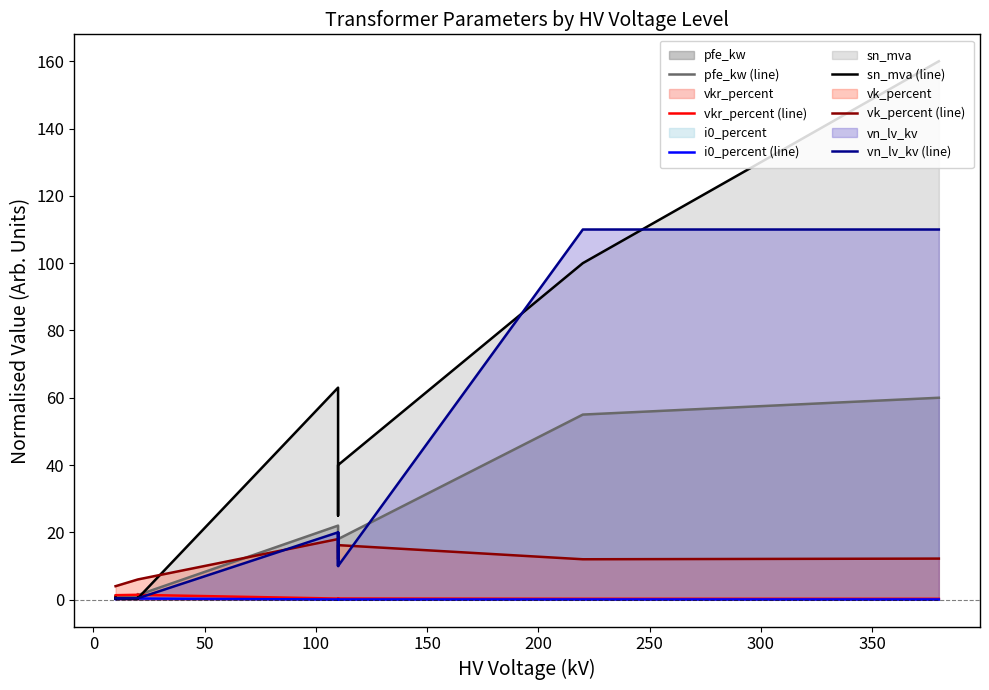

What is the average value of the vn_lv_kv (line) series?

28.2